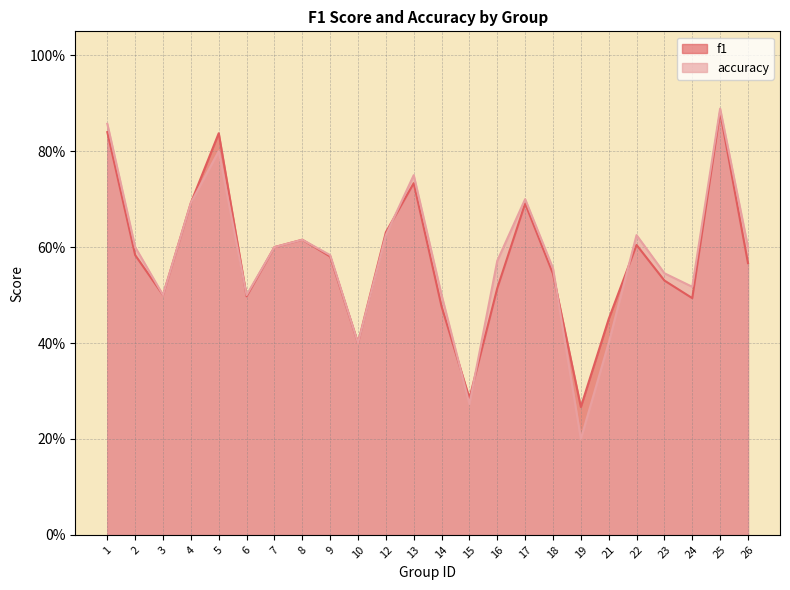

Count the accuracy values in the range 0 to 1.

24